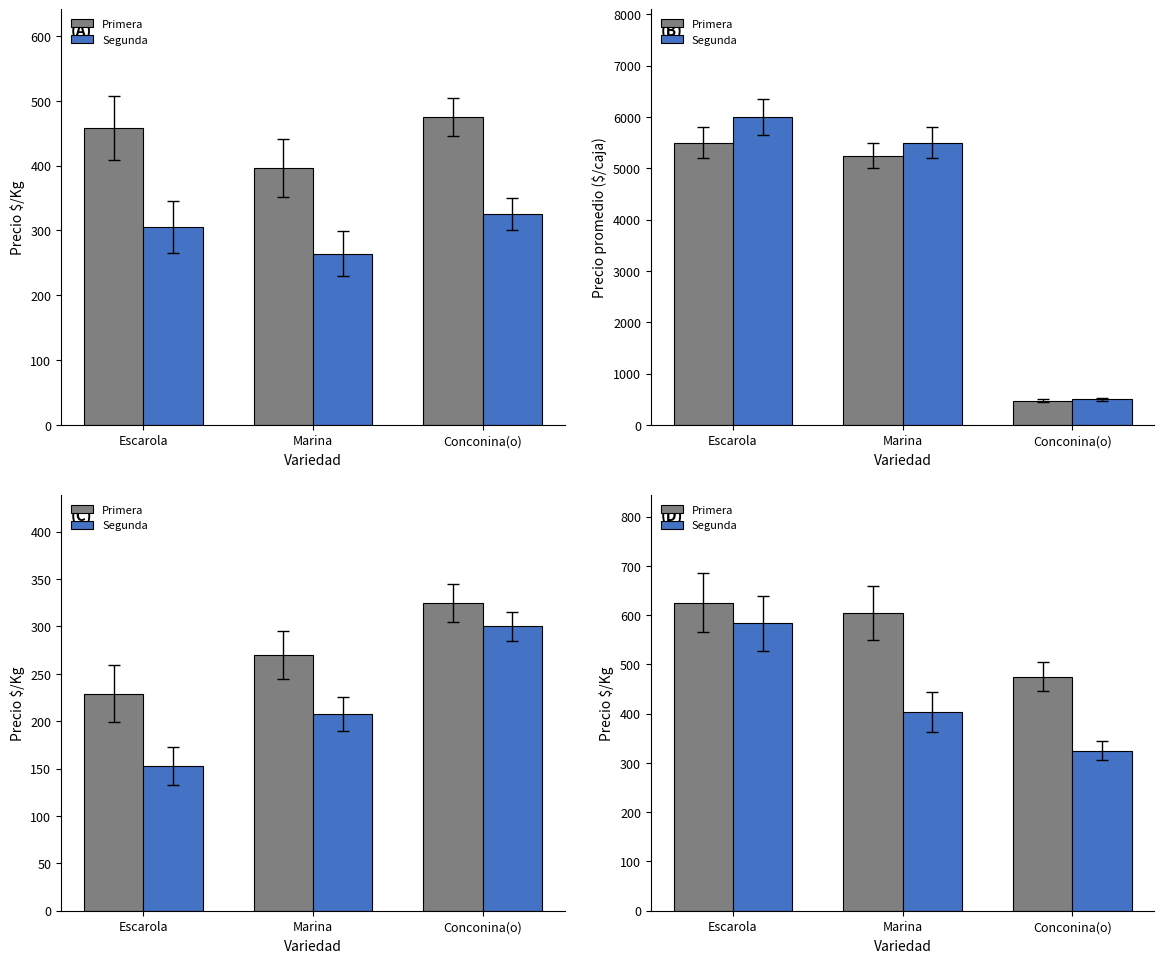

What is the total value across all series at Marina?

1007